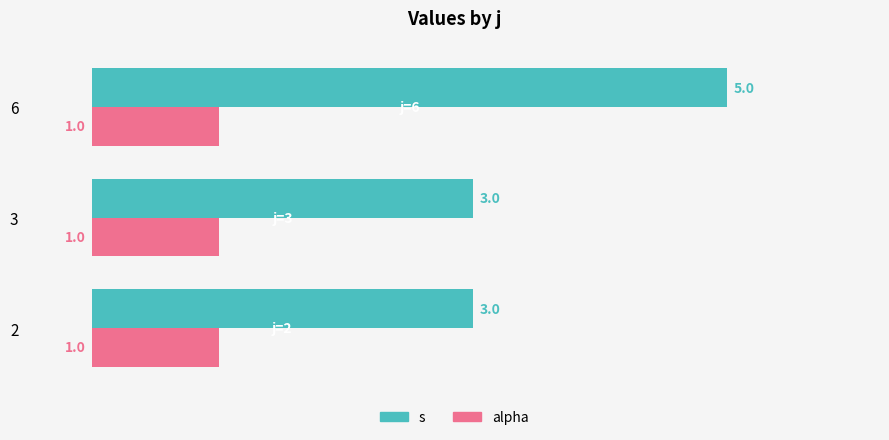

List the series in order of their overall mean, highest first.

s, alpha